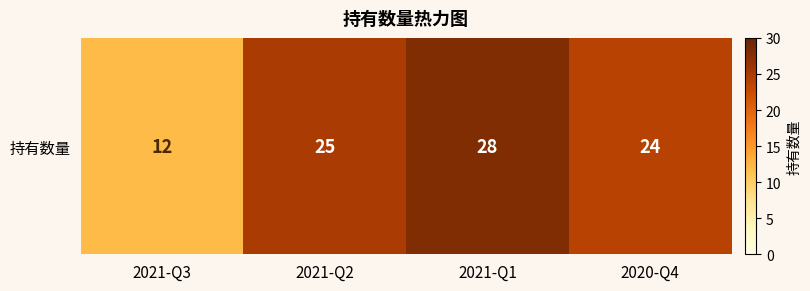

List the labels in order of value, largest first.

2021-Q1, 2021-Q2, 2020-Q4, 2021-Q3